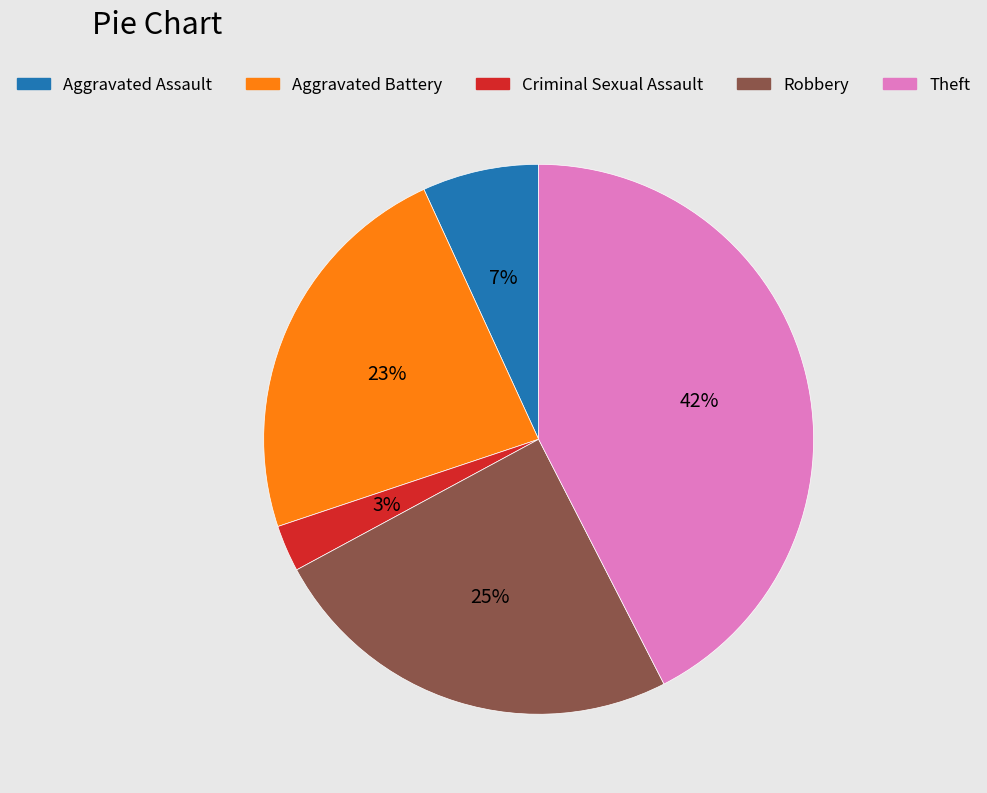

Is there a majority slice in this chart?

No